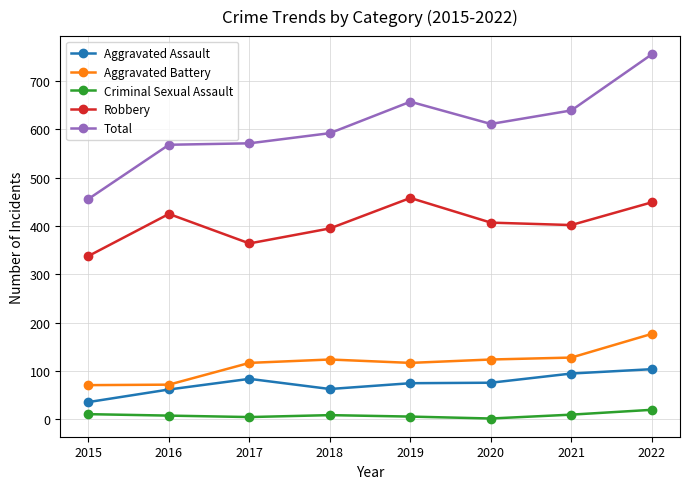

At which category is the sum across all series the highest?

2022